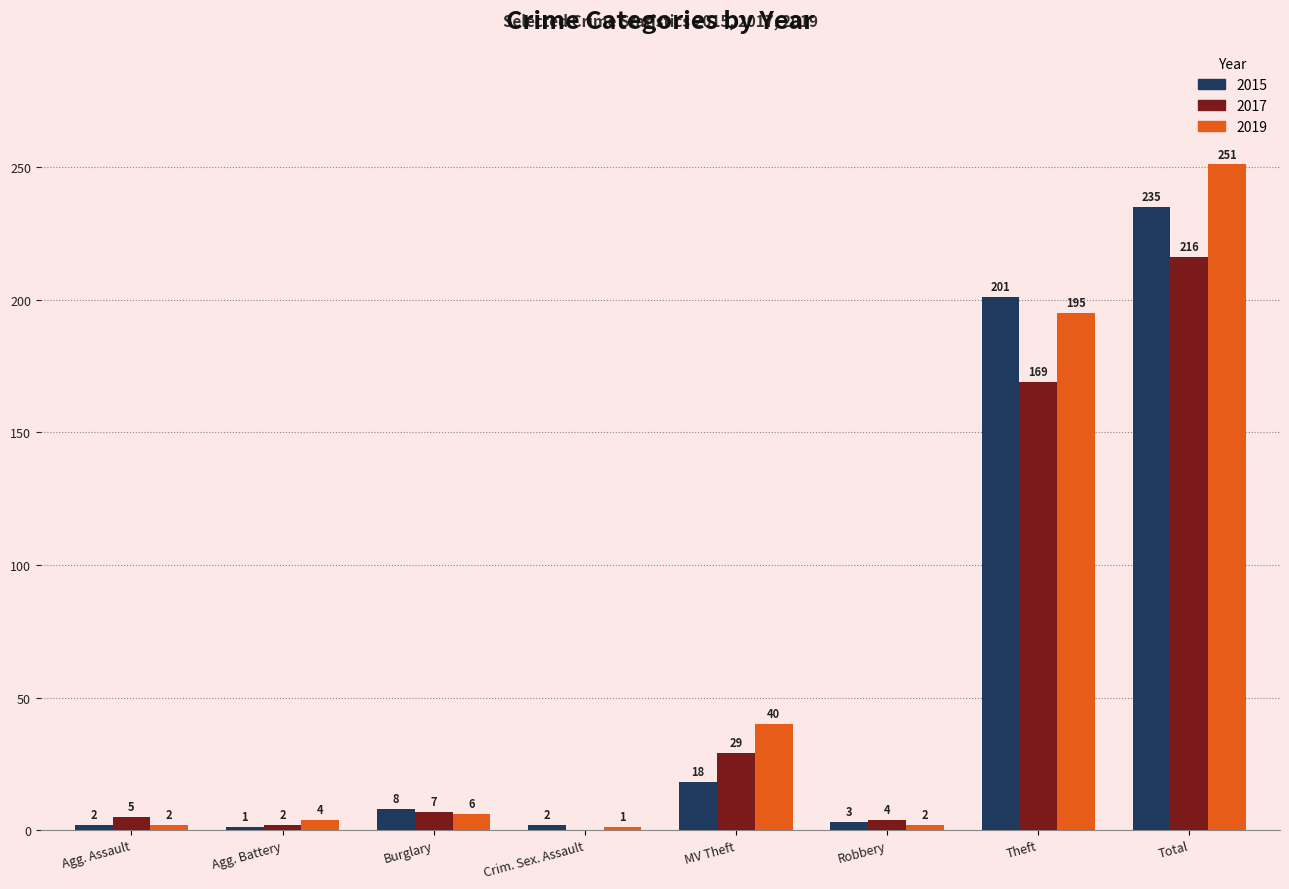

How many data points does each series have?

8